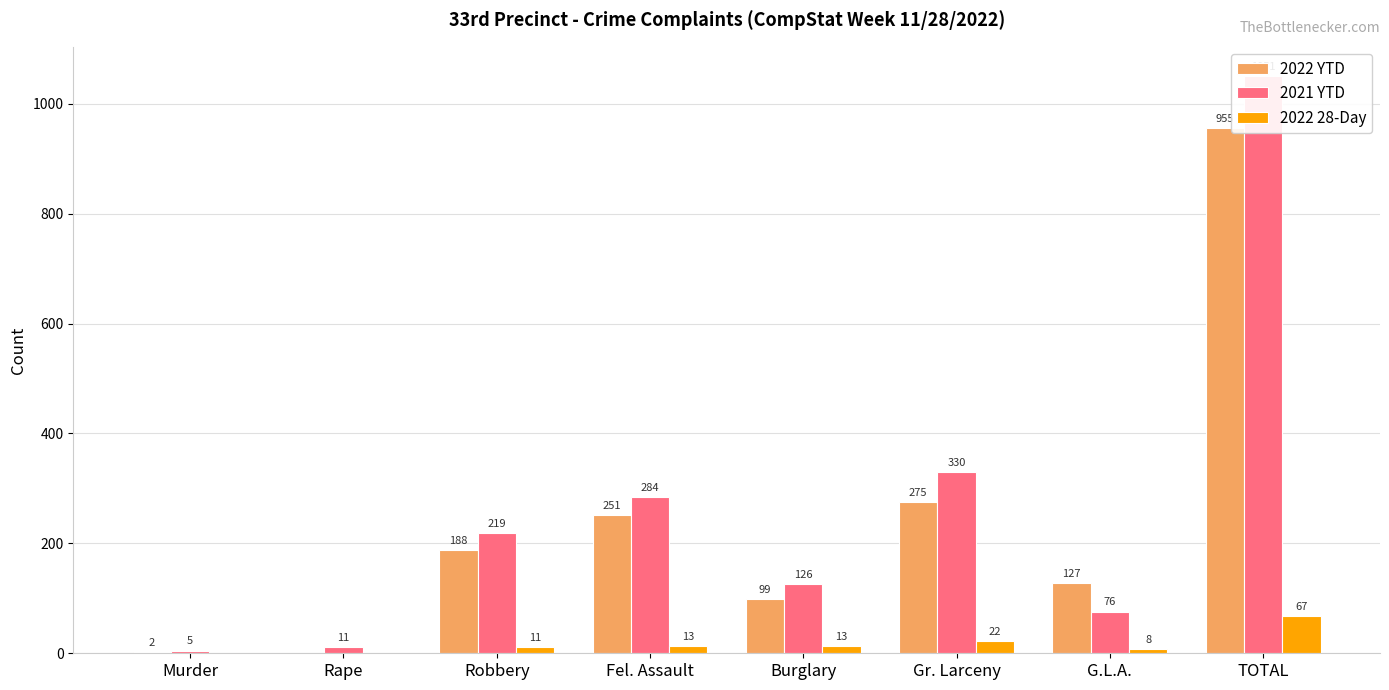

Which series has the largest range (max minus min)?

2021 YTD